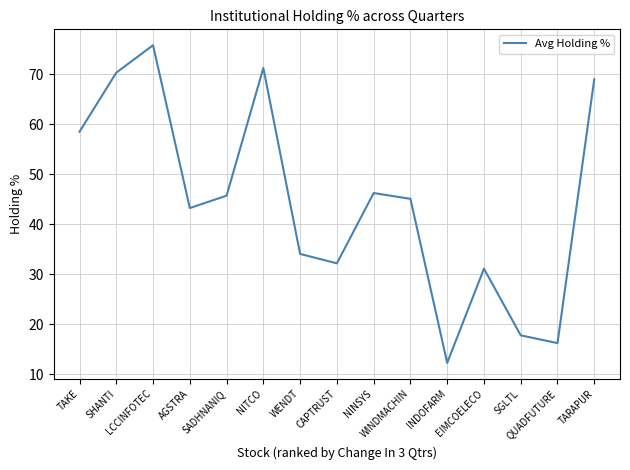

Reading left to right, extract all data points from this chart.

TAKE=58.5	SHANTI=70.3	LCCINFOTEC=75.8	AGSTRA=43.2	SADHNANIQ=45.7	NITCO=71.3	WENDT=34.0	CAPTRUST=32.2	NINSYS=46.2	WINDMACHIN=45.1	INDOFARM=12.2	EIMCOELECO=31.1	SGLTL=17.7	QUADFUTURE=16.2	TARAPUR=69.0